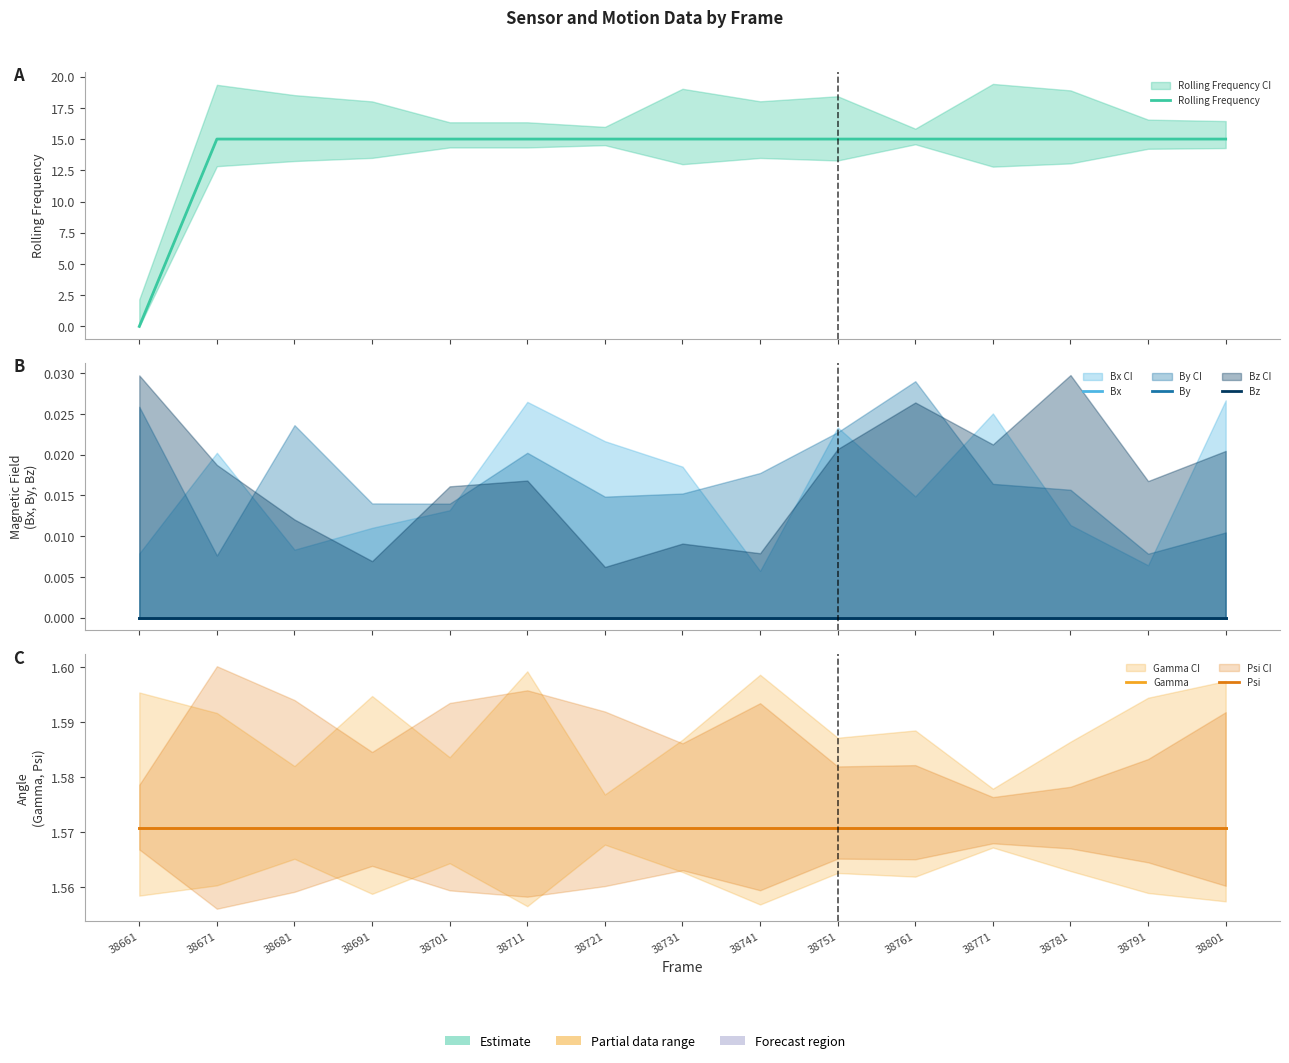

True or false: Rolling Frequency and By intersect in this chart.

False